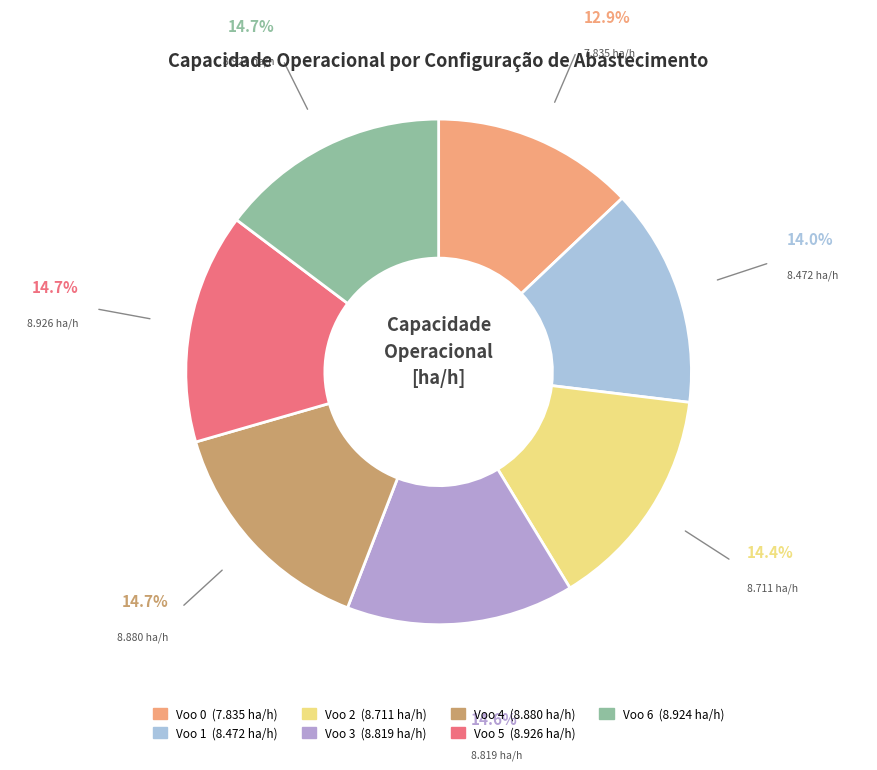

To the nearest percent, what is the average slice percentage?

14%